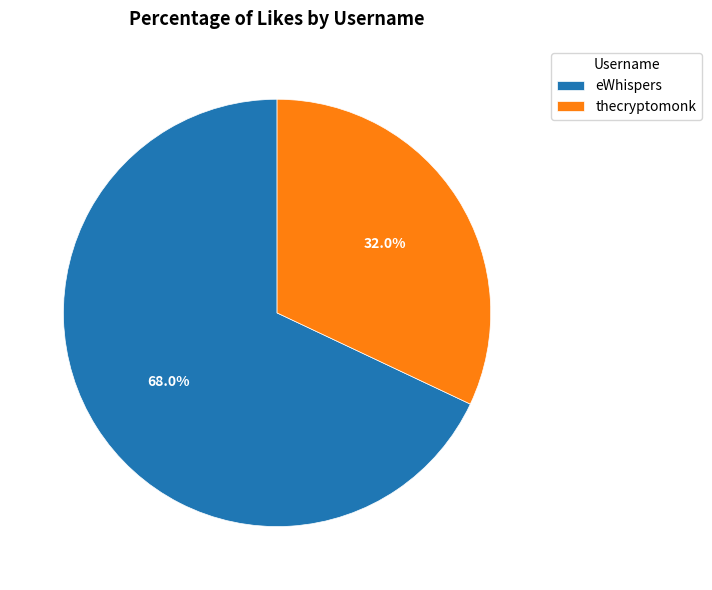

To the nearest percent, what is the difference between the largest and smallest slice percentages?

36%